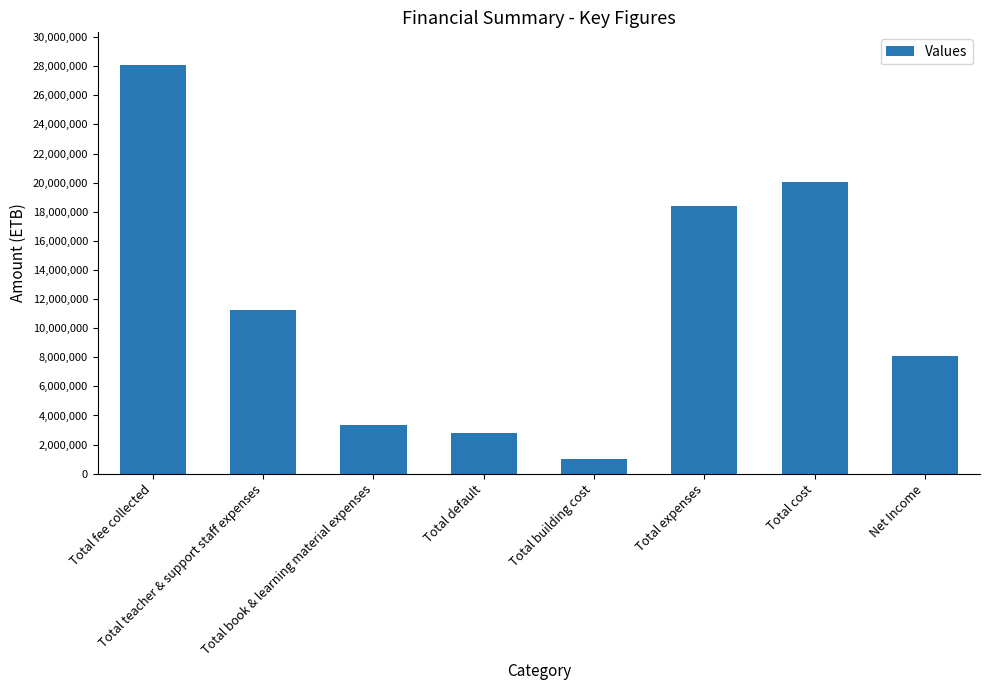

What is the value of the 1st bar from the left?

28080000